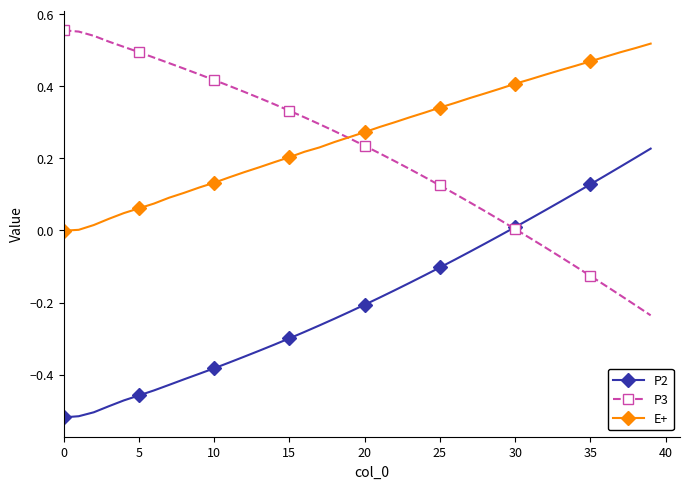

True or false: E+ and P2 intersect in this chart.

False